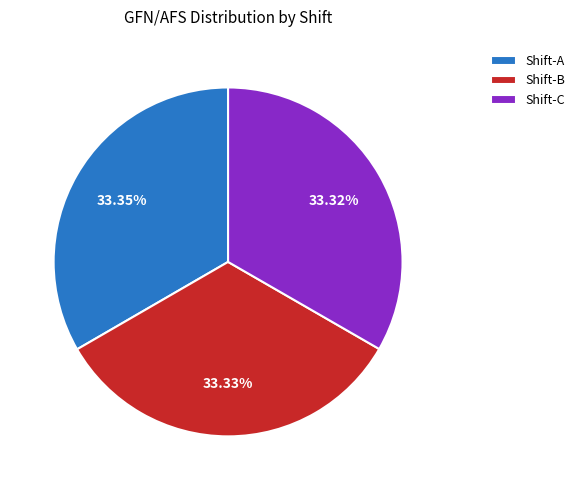

Does Shift-B represent more than half of the total?

No